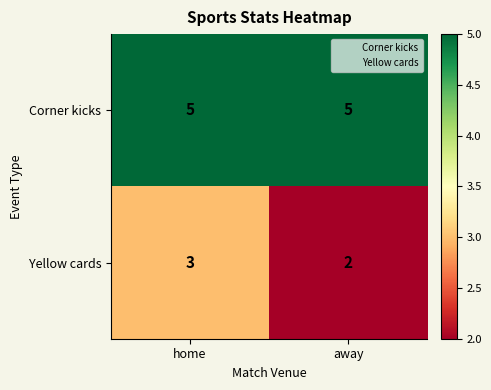

List the series in order of their peak value, lowest first.

Yellow cards, Corner kicks